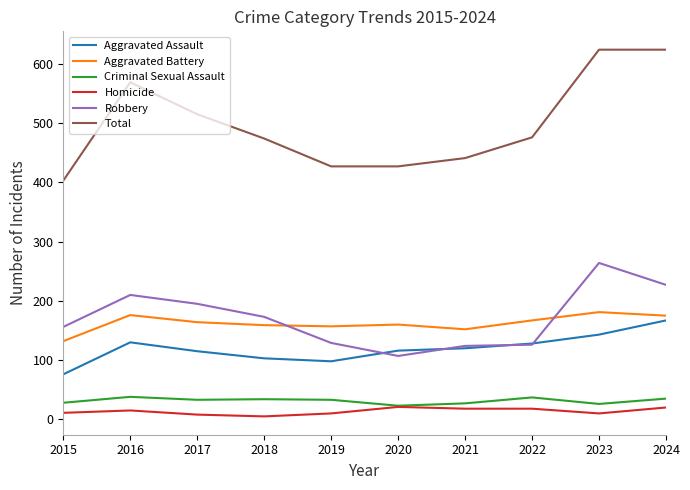

What is the total value across all series at 2022?

952